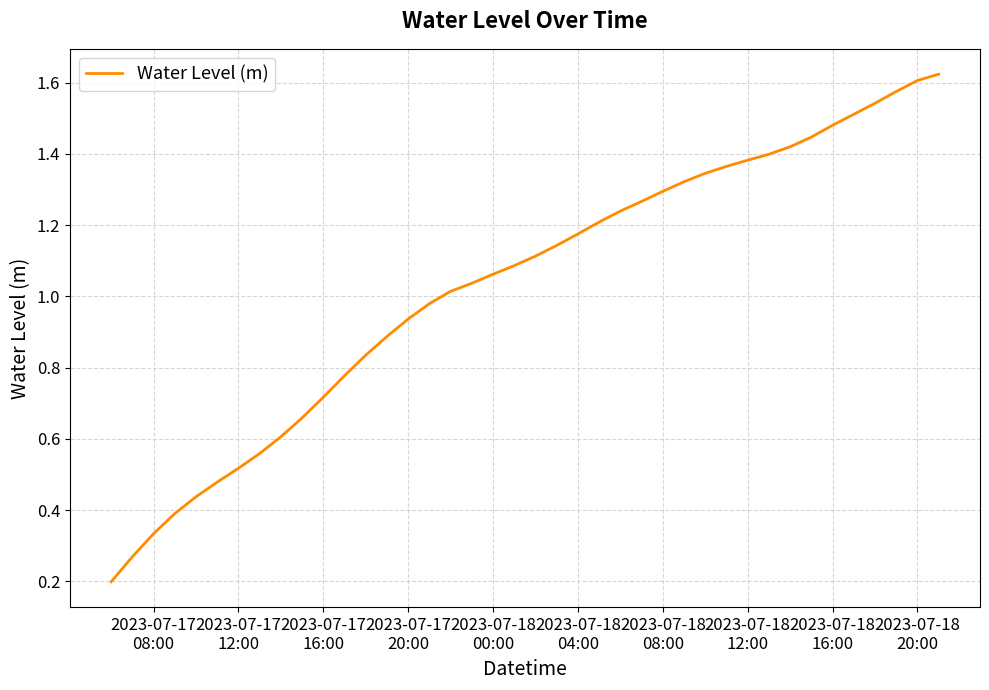

Count the number of categories in the chart.

40